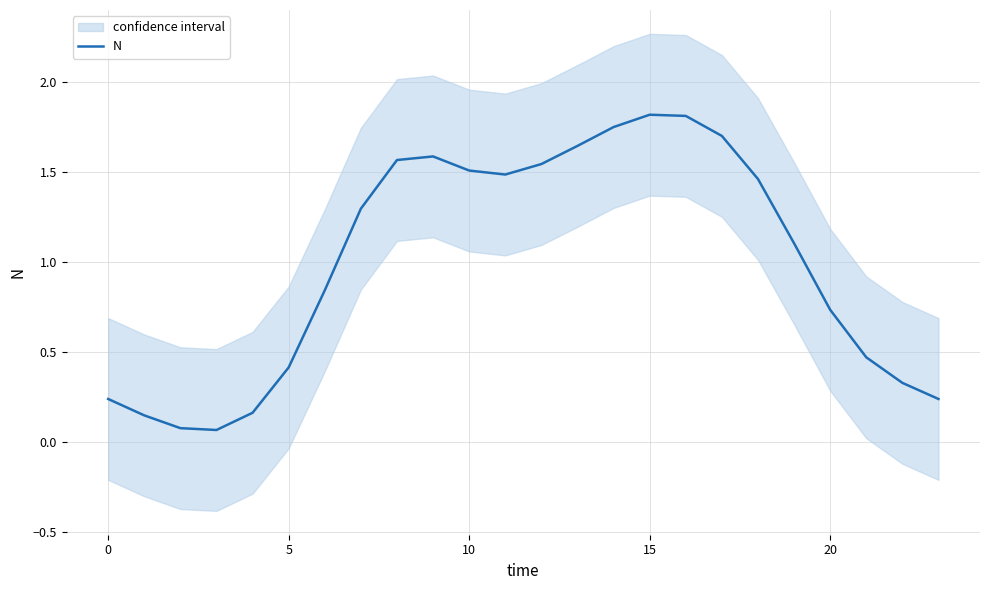

The value of N at 10 is 1.5. True or false?

True